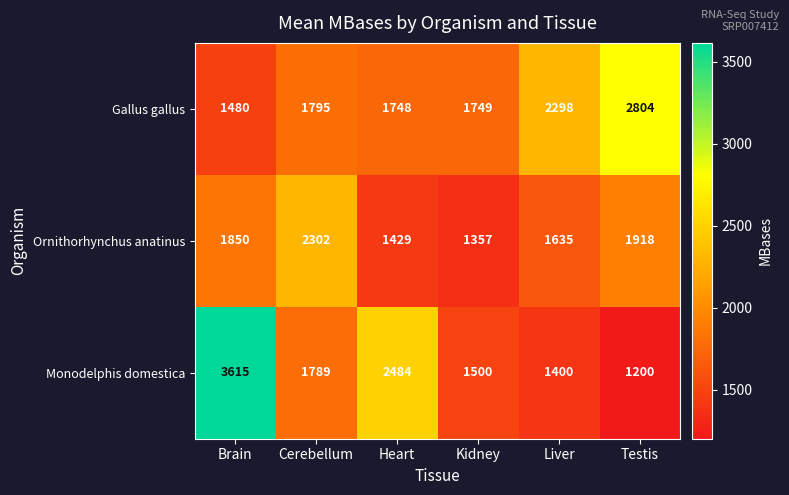

What is the highest value of the Monodelphis domestica series?

3615